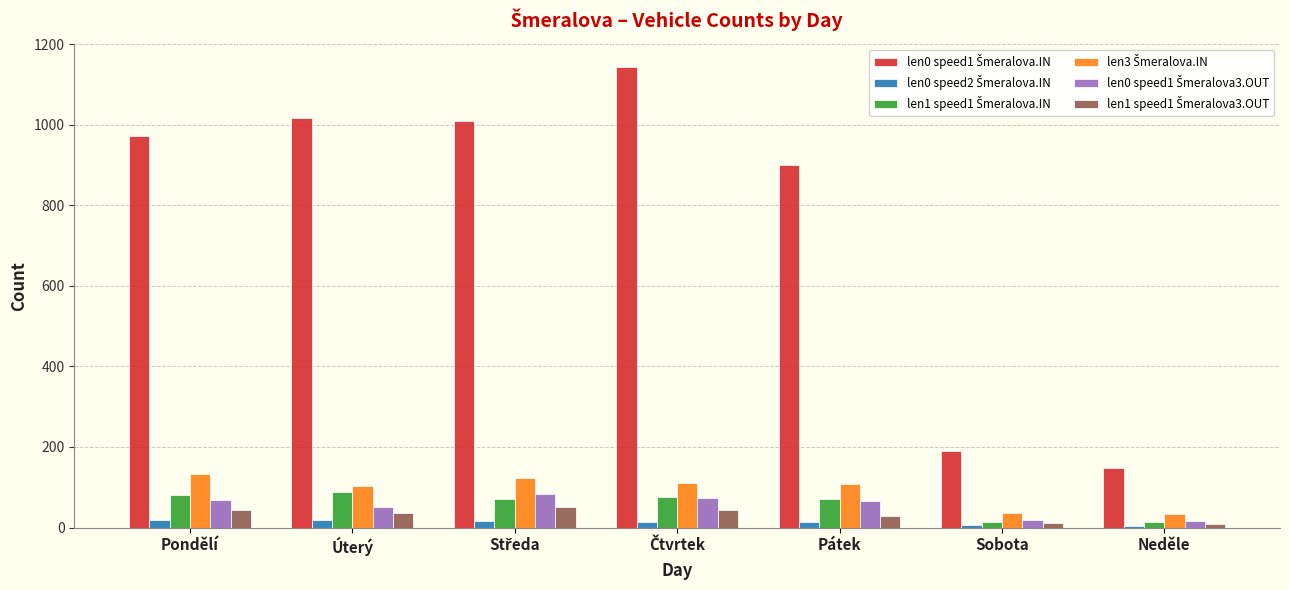

What is the maximum value shown in the chart?

1144